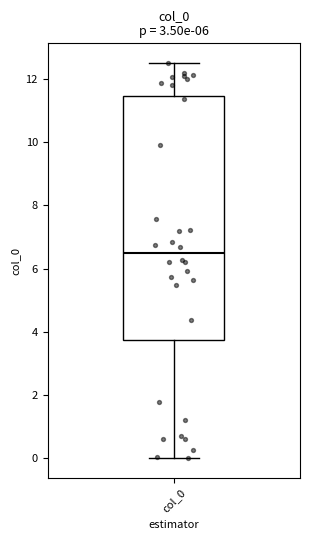

Transcribe this box plot: give where the median line is, the range the box spans, and where the two whiskers end, as read against the y-axis. The values are not printed on the chart, so give them approximately, as read against the axis.

median 6.4, box 3.8 to 11.4, whiskers 0.0 to 12.6